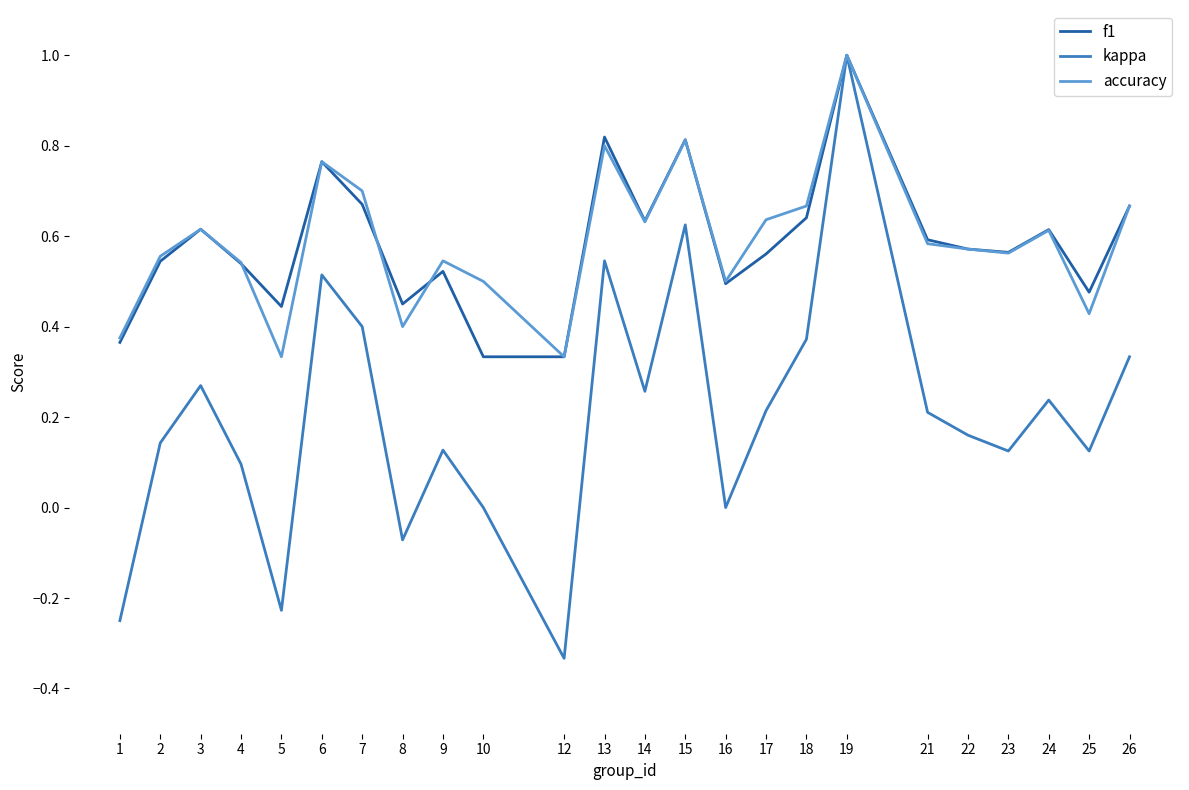

How many accuracy values are between 0 and 1?

24